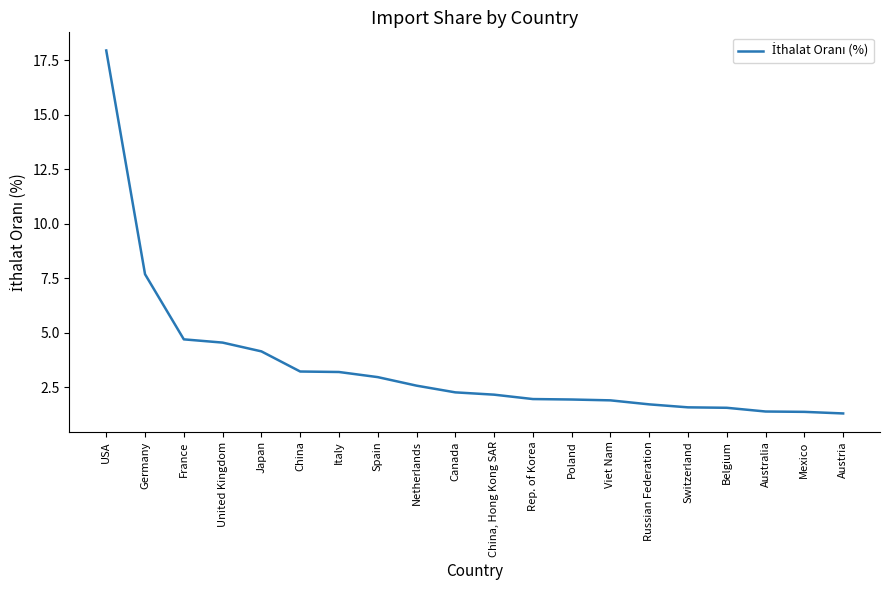

What is the minimum value shown in the chart?

1.3